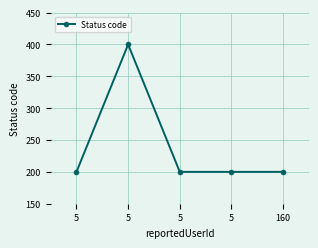

What is the average value?

240